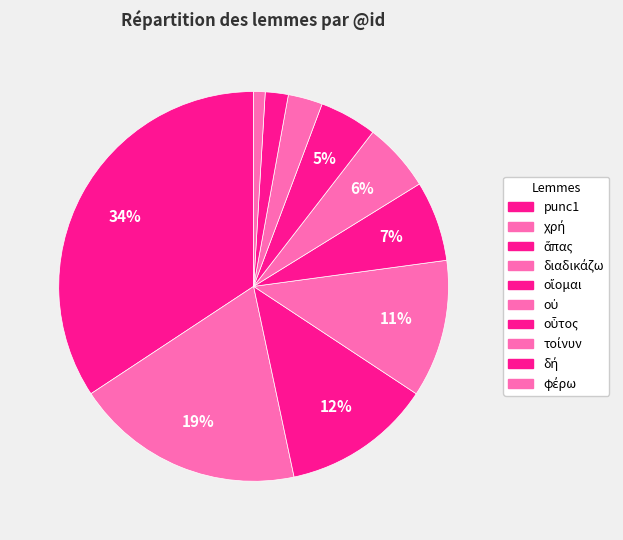

How many segments does this pie chart have?

10